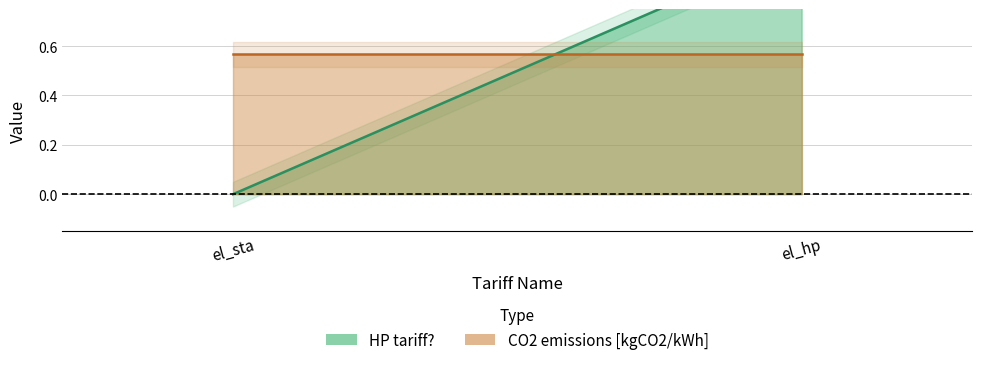

What is the spread (max minus min) of values at el_sta?

0.6